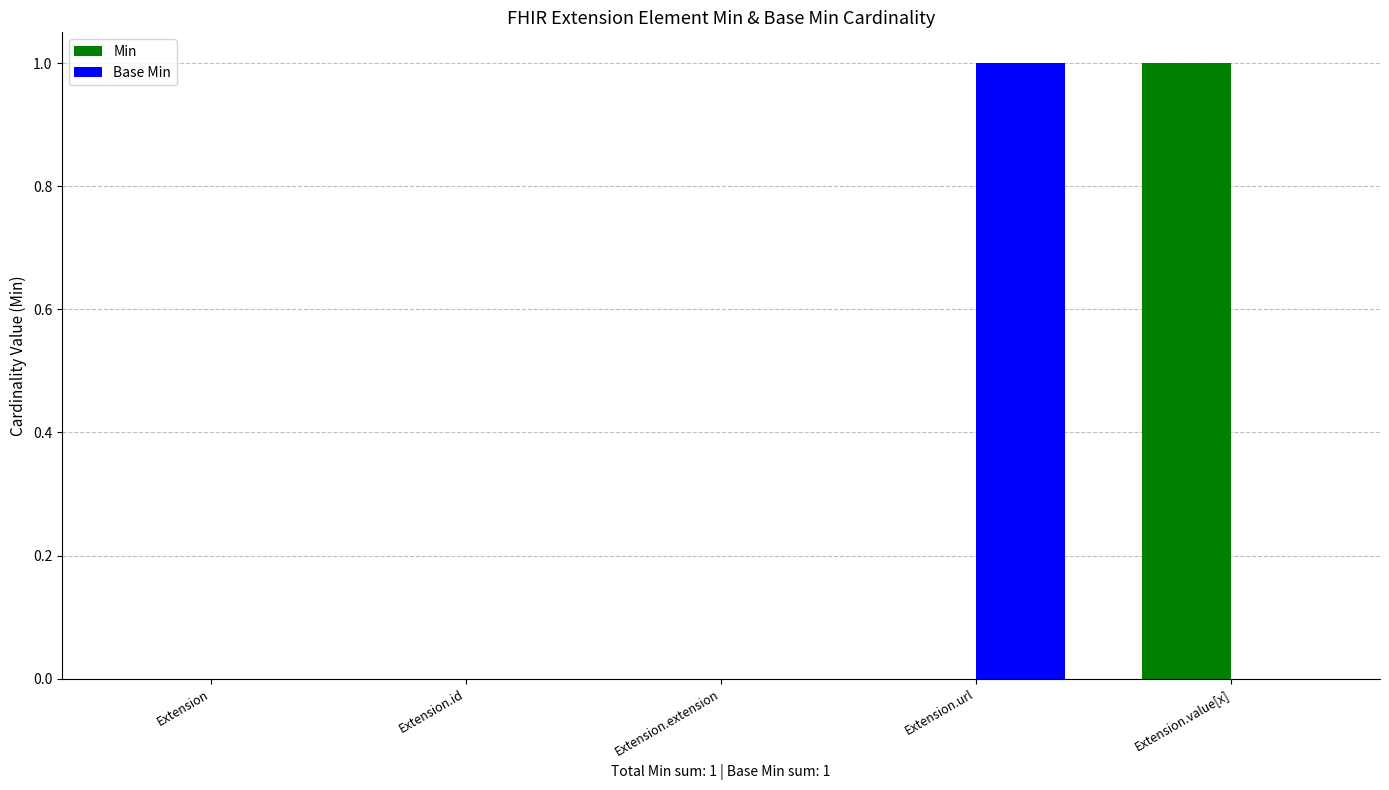

The Base Min series shows 0 at Extension.value[x]. True or false?

True